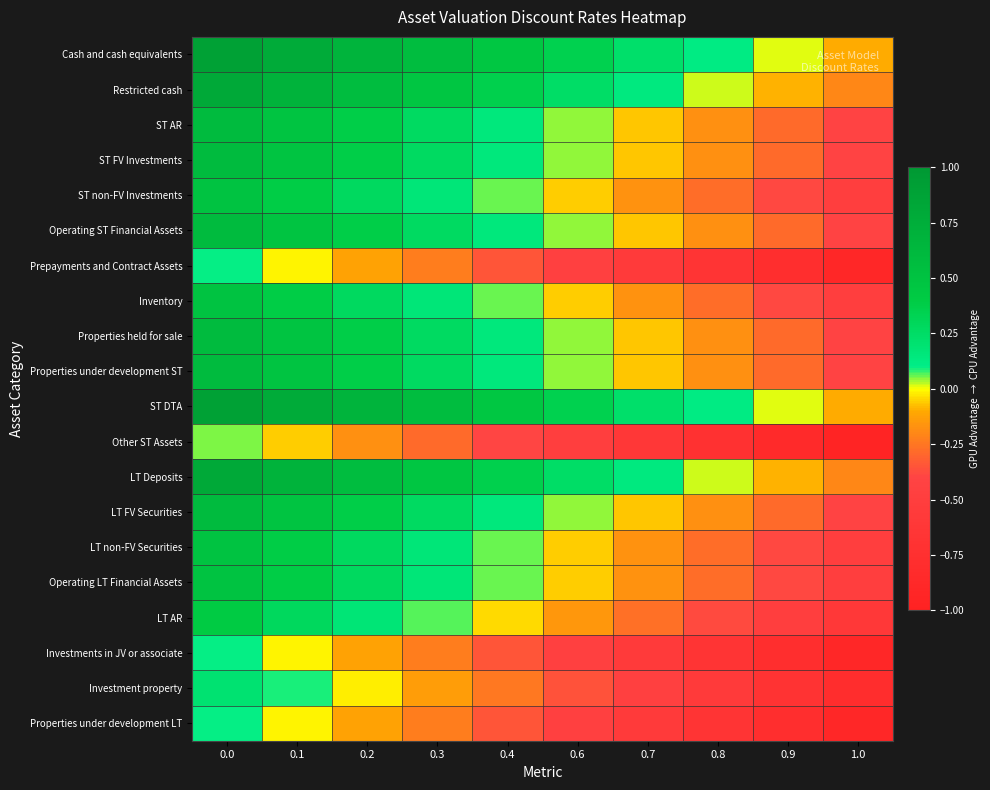

What is the greatest value displayed?

0.9